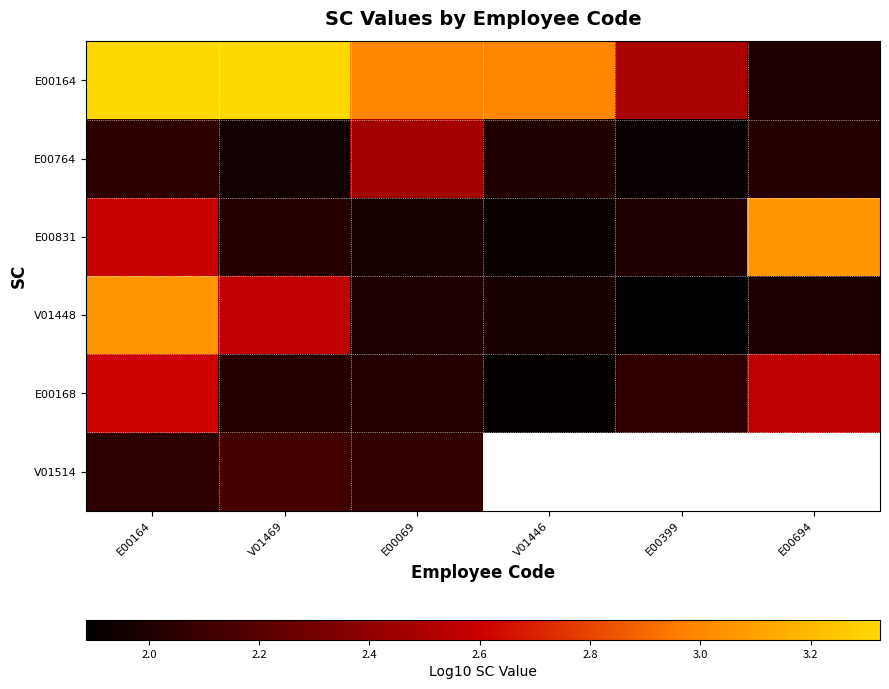

Which series has the largest range (max minus min)?

E00164